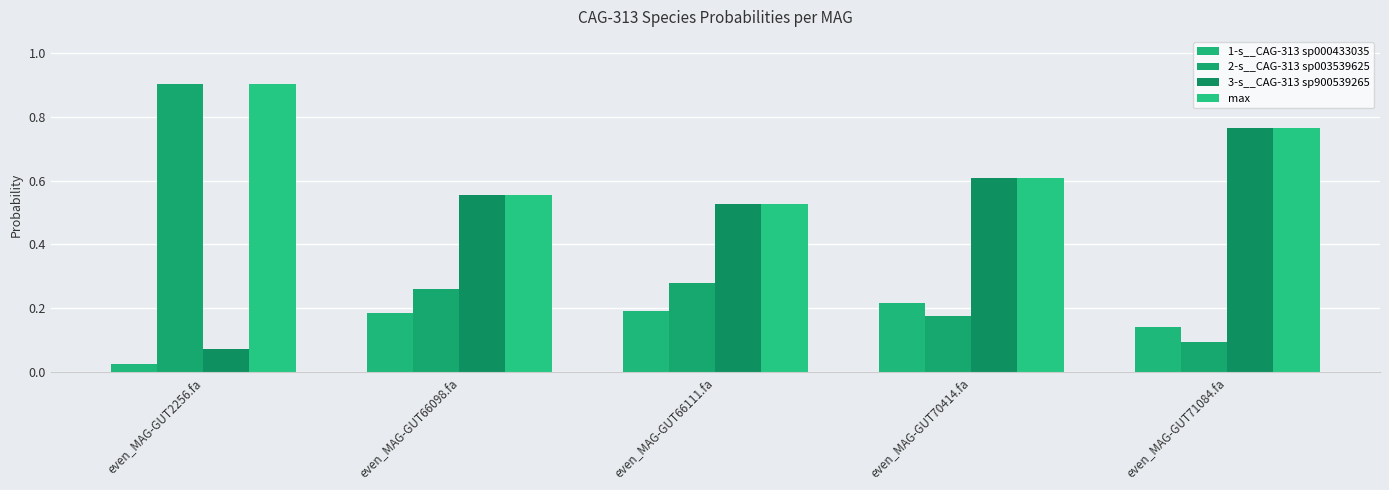

What is the spread (max minus min) of values at even_MAG-GUT71084.fa?

0.7